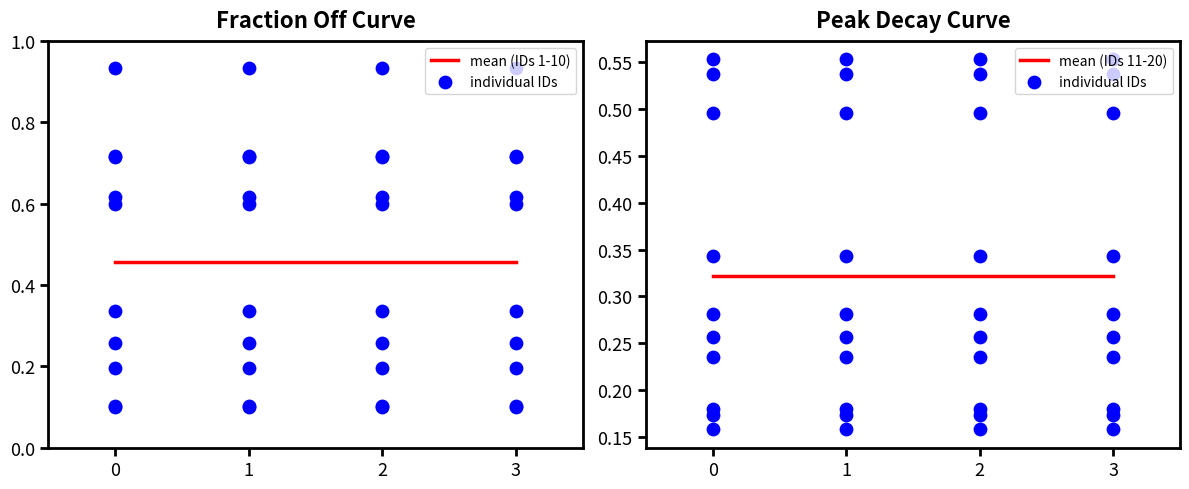

Which series reaches the minimum Y coordinate?

individual IDs